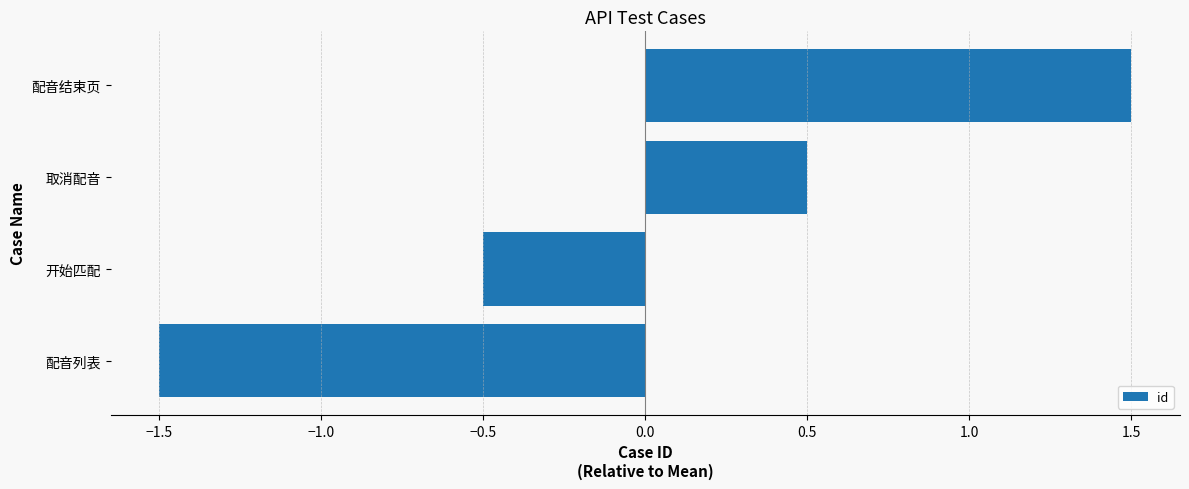

Which label corresponds to the largest value in the chart?

配音结束页